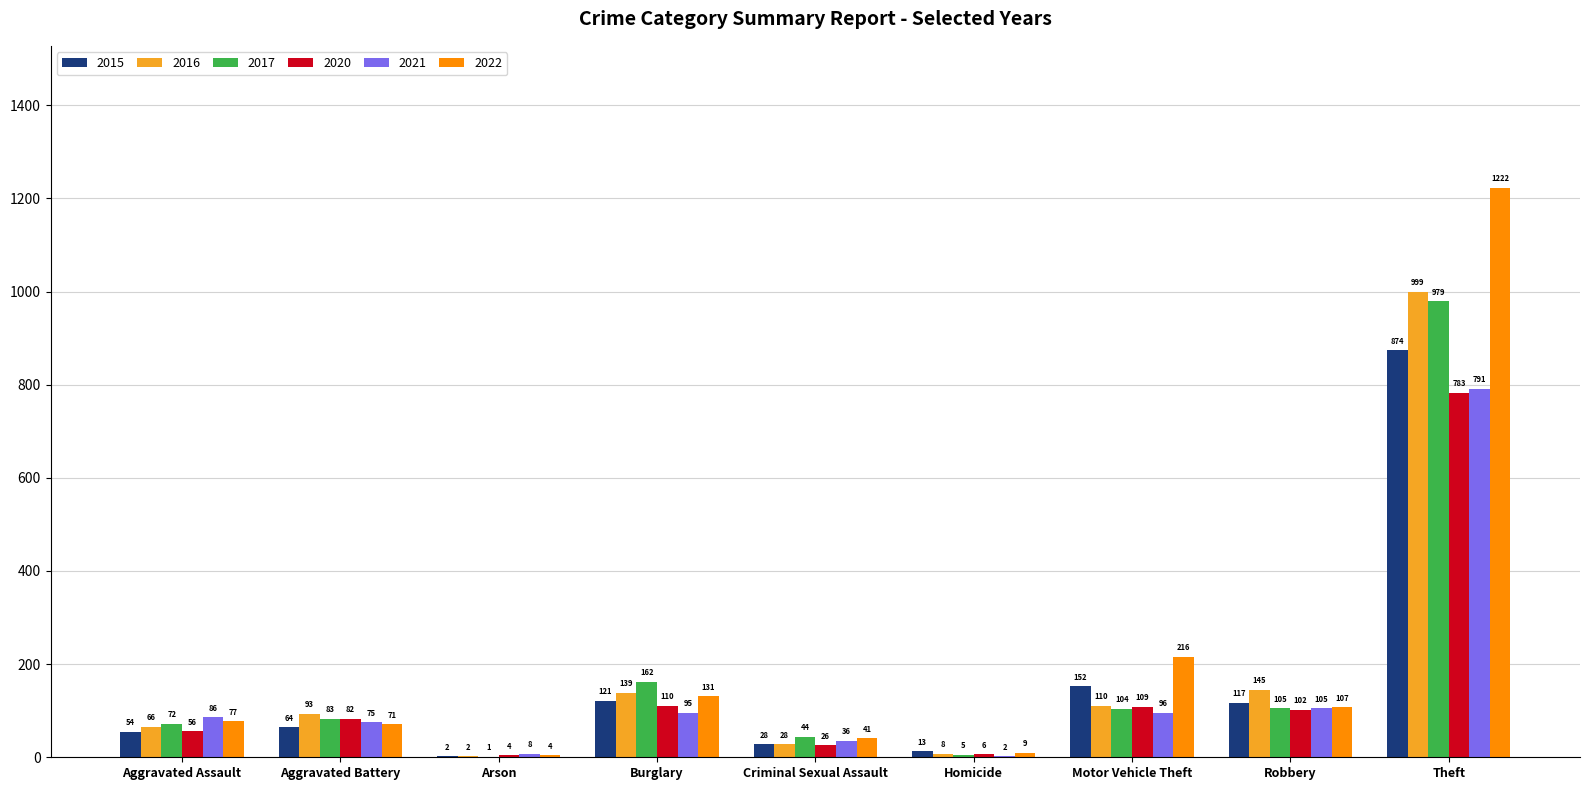

Reading right to left, transcribe all the data shown in this chart.

2015: Theft=874	Robbery=117	Motor Vehicle Theft=152	Homicide=13	Criminal Sexual Assault=28	Burglary=121	Arson=2	Aggravated Battery=64	Aggravated Assault=54
2016: Theft=999	Robbery=145	Motor Vehicle Theft=110	Homicide=8	Criminal Sexual Assault=28	Burglary=139	Arson=2	Aggravated Battery=93	Aggravated Assault=66
2017: Theft=979	Robbery=105	Motor Vehicle Theft=104	Homicide=5	Criminal Sexual Assault=44	Burglary=162	Arson=1	Aggravated Battery=83	Aggravated Assault=72
2020: Theft=783	Robbery=102	Motor Vehicle Theft=109	Homicide=6	Criminal Sexual Assault=26	Burglary=110	Arson=4	Aggravated Battery=82	Aggravated Assault=56
2021: Theft=791	Robbery=105	Motor Vehicle Theft=96	Homicide=2	Criminal Sexual Assault=36	Burglary=95	Arson=8	Aggravated Battery=75	Aggravated Assault=86
2022: Theft=1222	Robbery=107	Motor Vehicle Theft=216	Homicide=9	Criminal Sexual Assault=41	Burglary=131	Arson=4	Aggravated Battery=71	Aggravated Assault=77